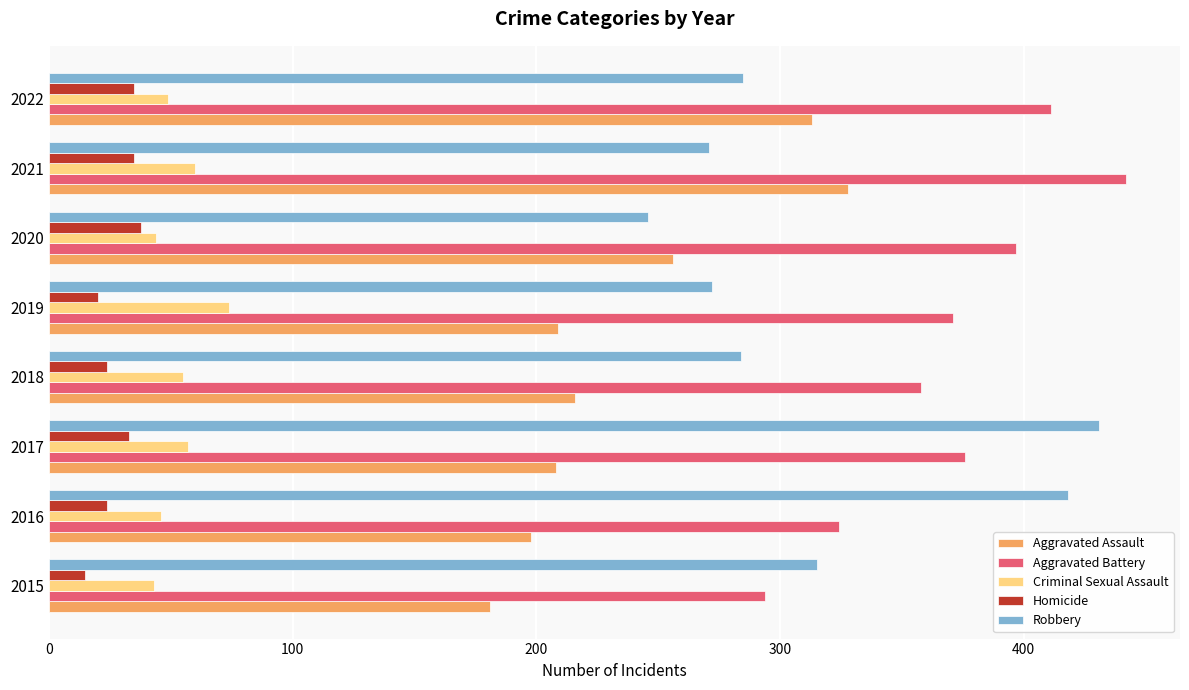

What is the total value across all series at 2021?

1136